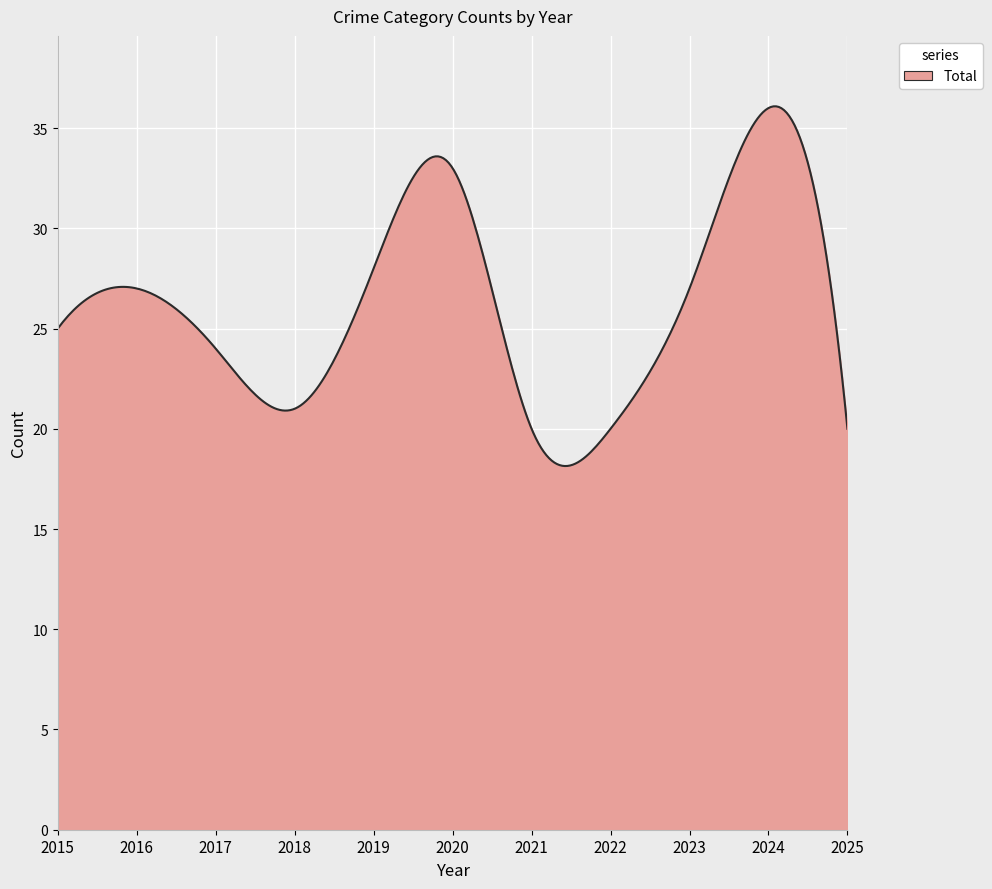

What is the difference between the maximum and minimum values?

17.9